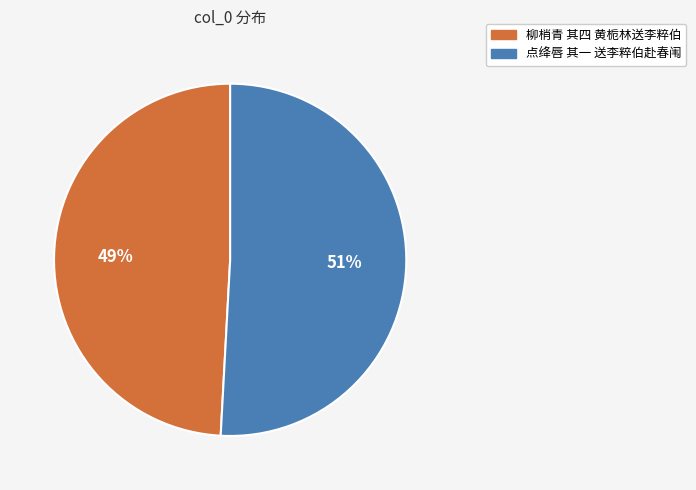

Is 柳梢青 其四 黄栀林送李粹伯 the majority of the pie?

No